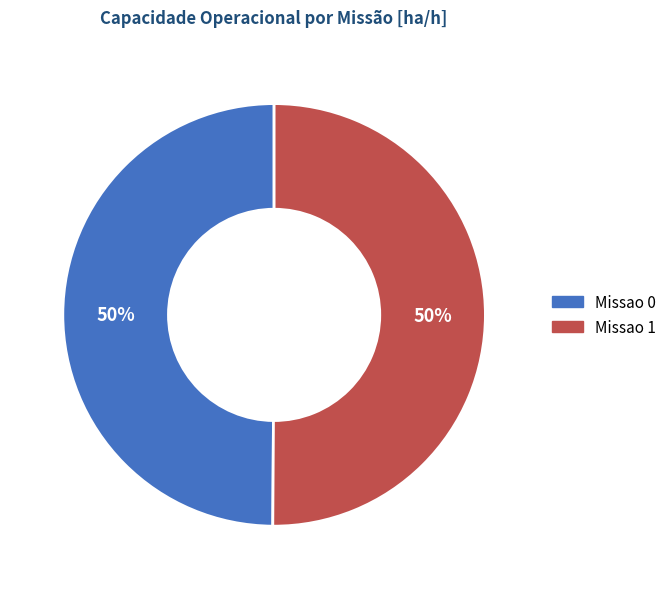

To the nearest percent, what is the combined percentage of Missao 0 and Missao 1?

100%